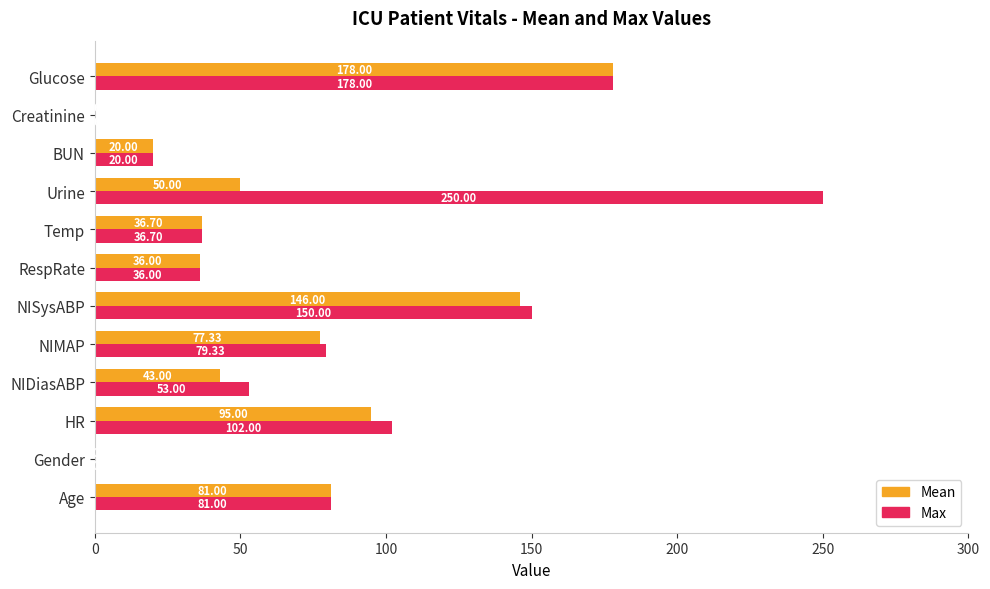

How many values in Max are above zero?

11